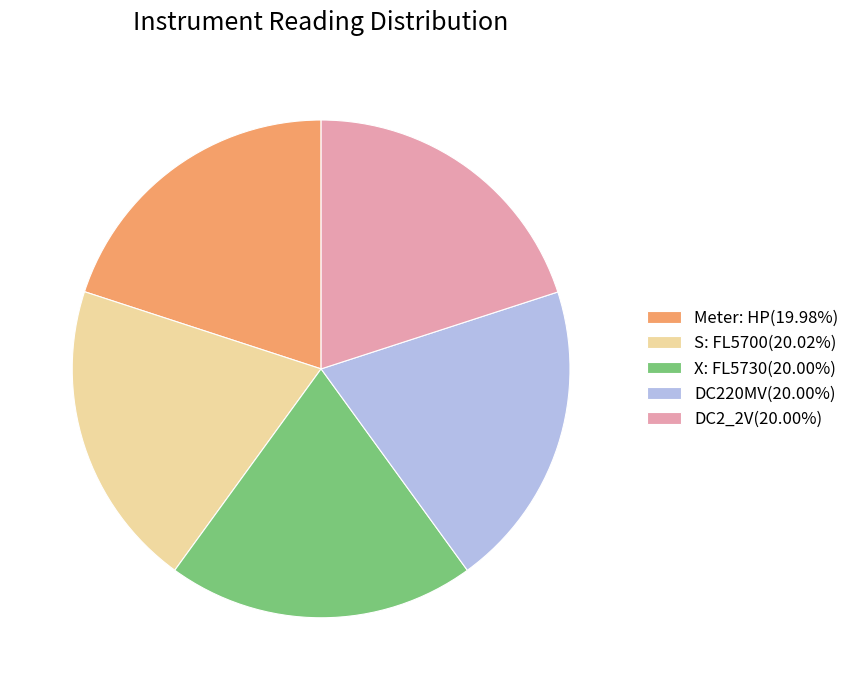

Does DC2_2V represent more than half of the total?

No